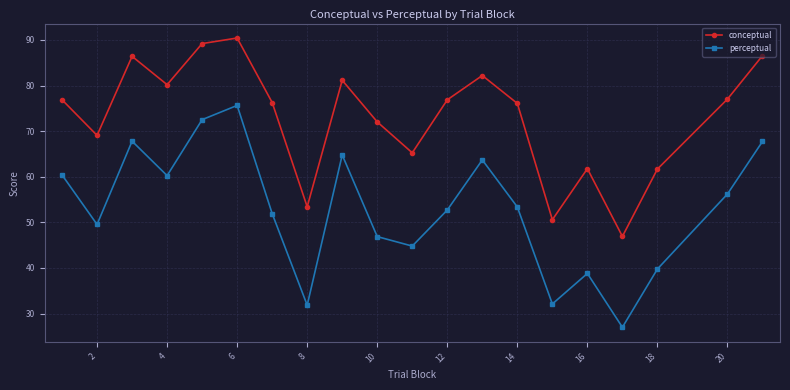

True or false: perceptual and conceptual cross at least once.

False